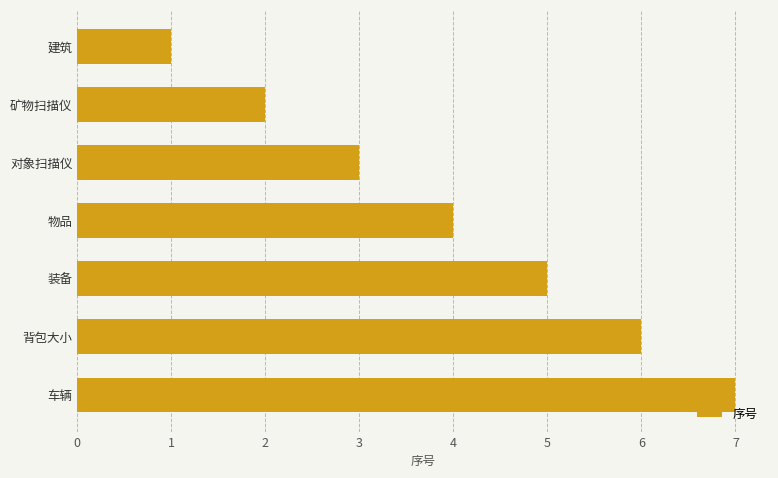

Rank the categories by value from lowest to highest.

建筑, 矿物扫描仪, 对象扫描仪, 物品, 装备, 背包大小, 车辆